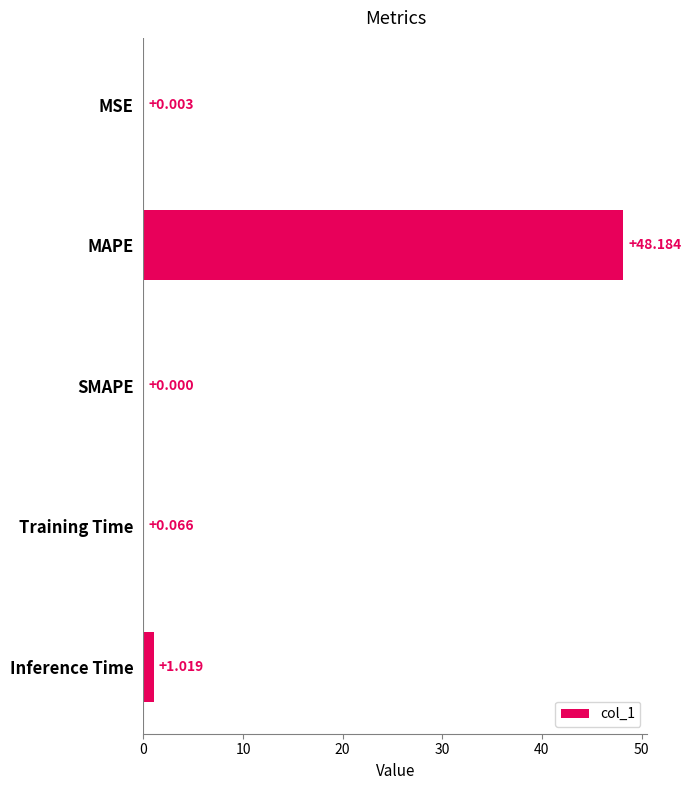

At which label is the value closest to 24?

Inference Time